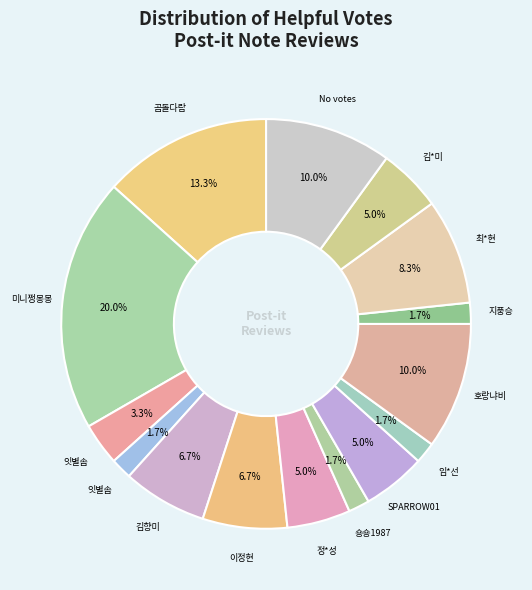

How many slices are in this pie chart?

15